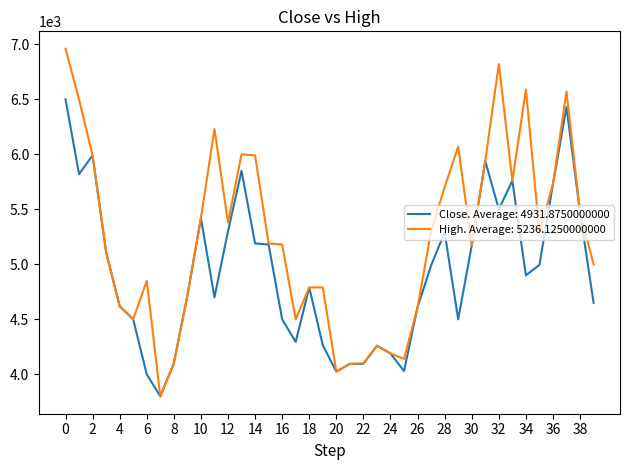

Rank the series by their maximum value, from lowest to highest.

Close. Average: 4931.8750000000, High. Average: 5236.1250000000